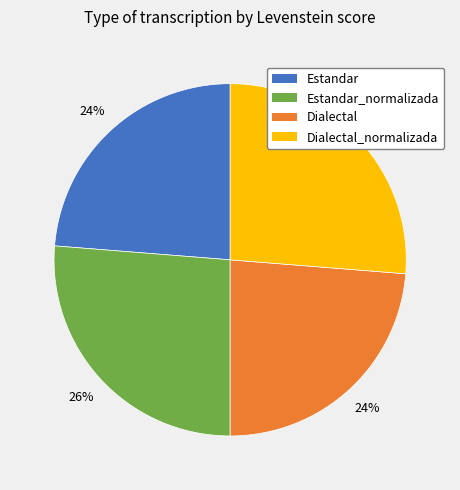

Does any single category account for the majority?

No